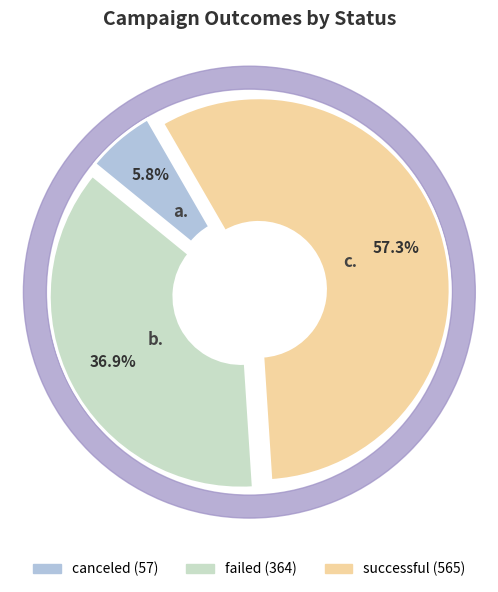

Rank the categories by value from lowest to highest.

canceled, failed, successful